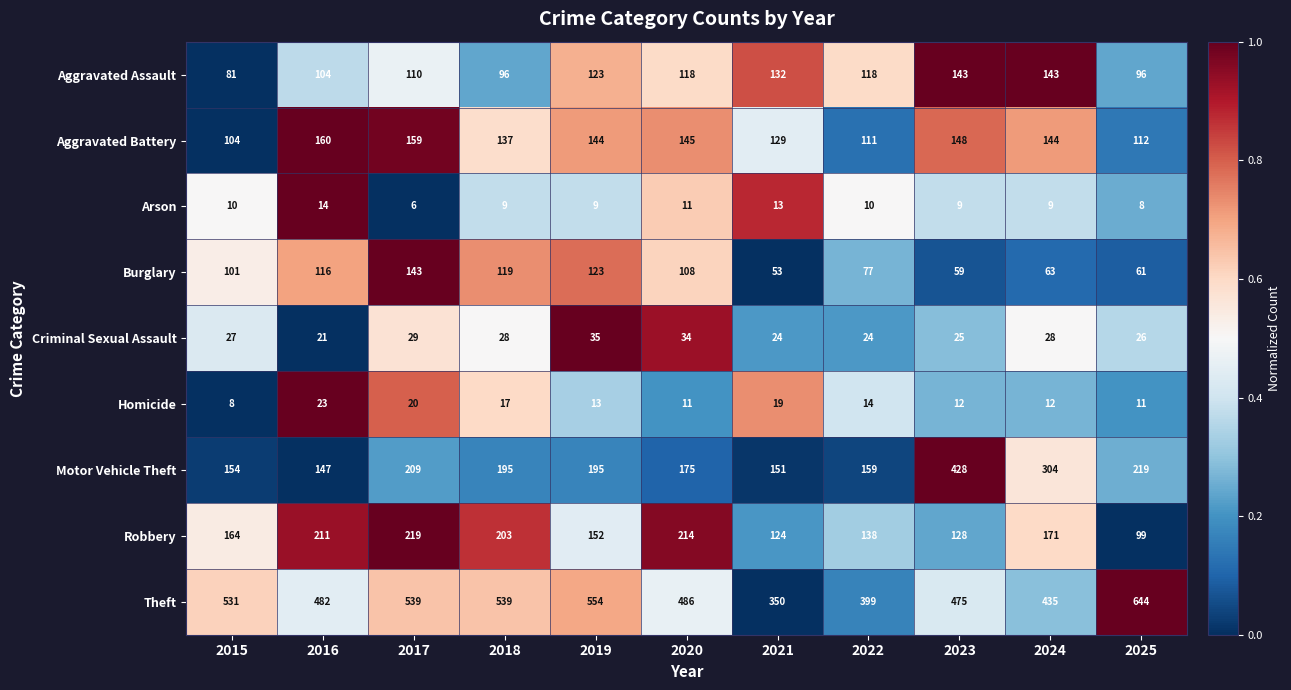

Is it true that Theft equals 399 at 2022?

True